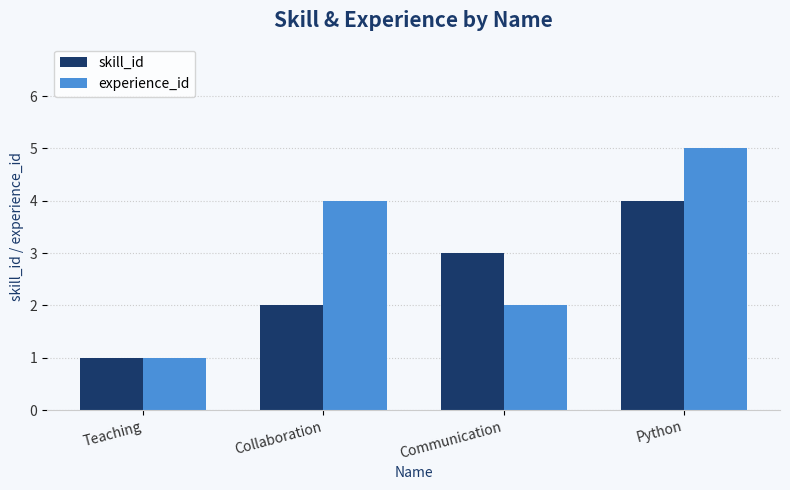

What is the total value across all series at Collaboration?

6